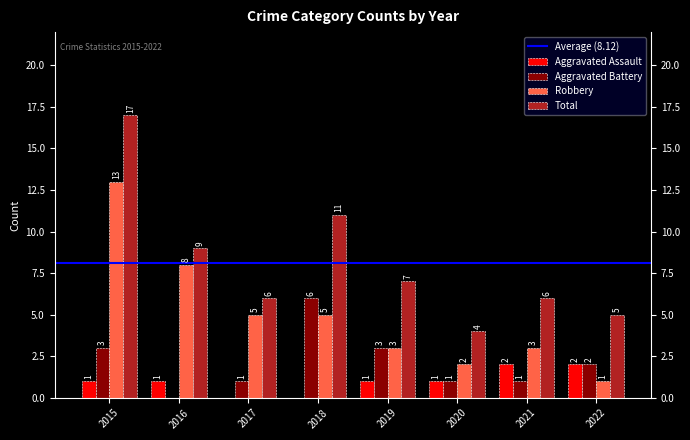

How many groups of bars are there?

8